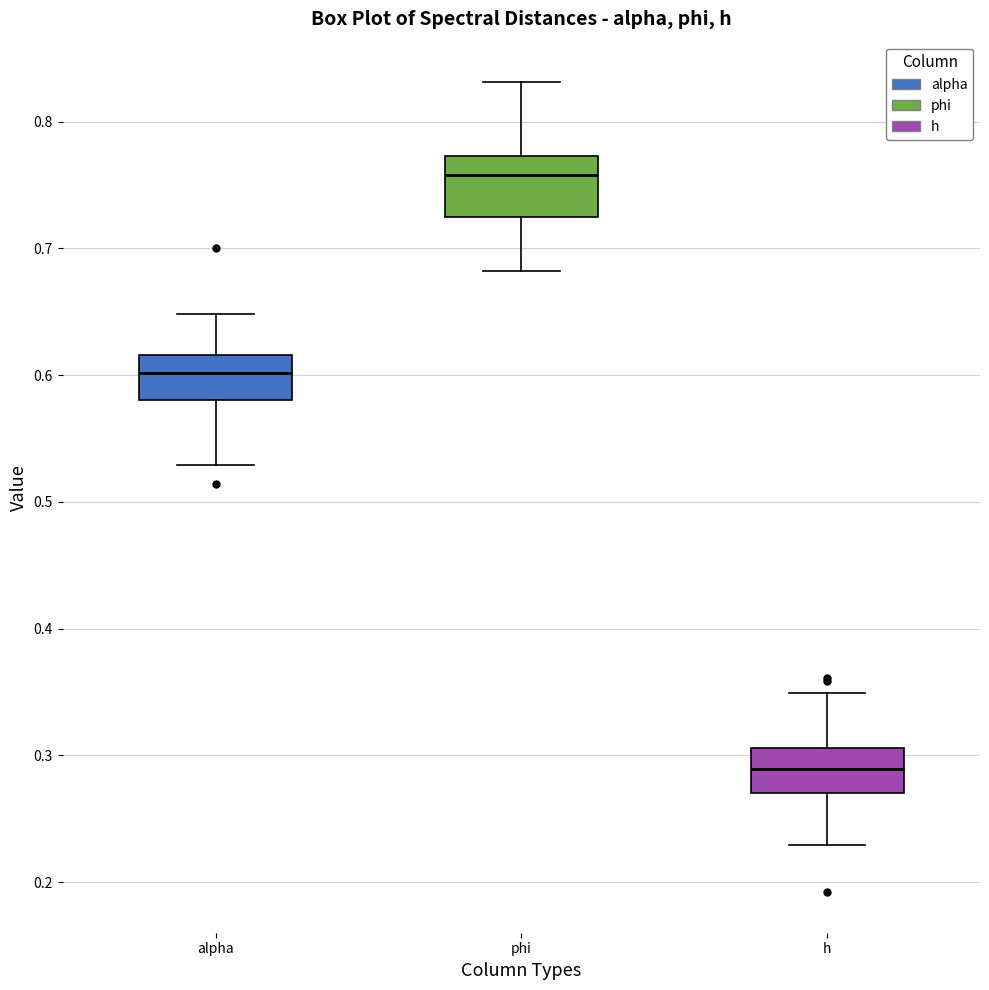

Reading left to right, transcribe this box plot: for each box, give where its median line is, the range the box spans, and where its two whiskers end, as read against the y-axis. The values are not printed on the chart, so give them approximately, as read against the axis.

alpha: median 0.60, box 0.58 to 0.62, whiskers 0.53 to 0.65
phi: median 0.76, box 0.72 to 0.77, whiskers 0.68 to 0.83
h: median 0.29, box 0.27 to 0.31, whiskers 0.23 to 0.35